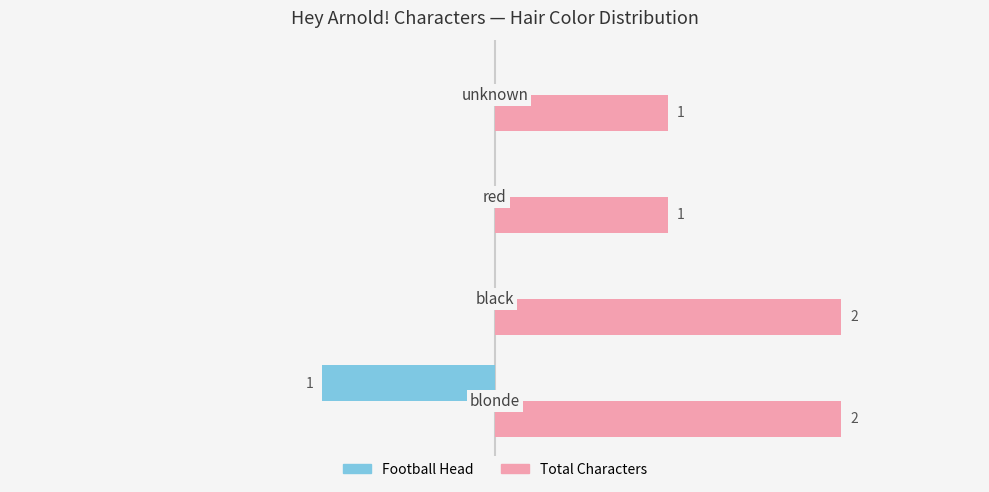

Which series has the largest total across all categories?

Total Characters